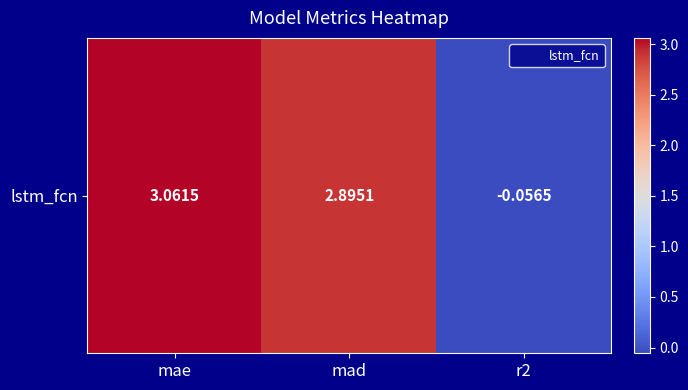

How many data points does each series have?

3